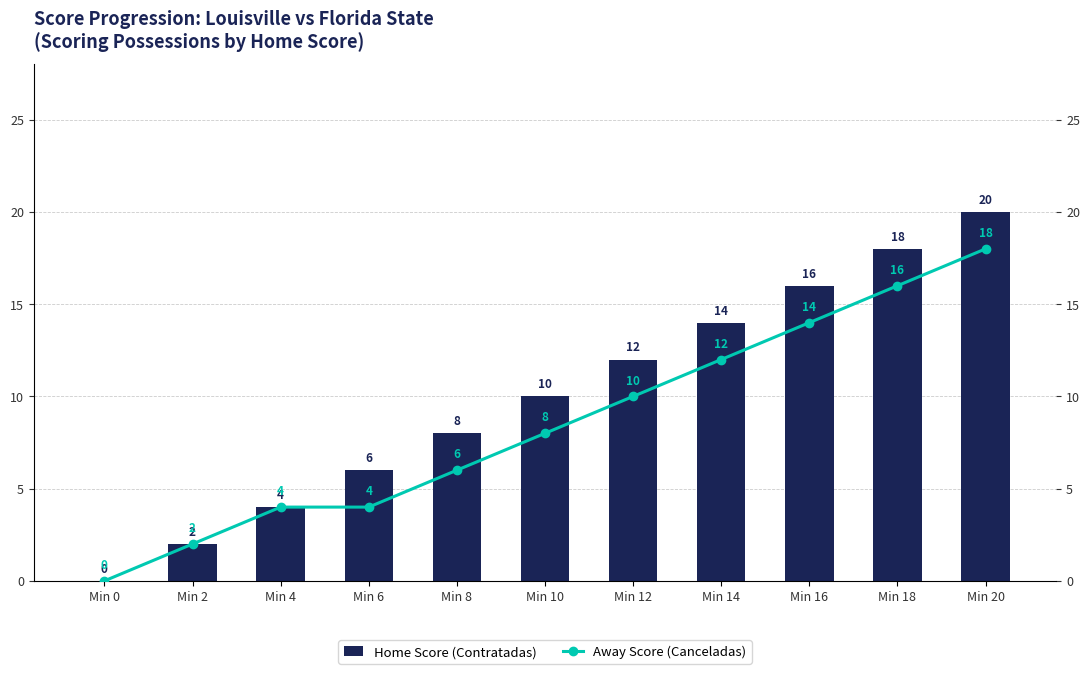

Reading left to right, extract all data points from this chart.

Home Score (Contratadas): Min 0=0	Min 2=2	Min 4=4	Min 6=6	Min 8=8	Min 10=10	Min 12=12	Min 14=14	Min 16=16	Min 18=18	Min 20=20
Away Score (Canceladas): Min 0=0	Min 2=2	Min 4=4	Min 6=4	Min 8=6	Min 10=8	Min 12=10	Min 14=12	Min 16=14	Min 18=16	Min 20=18